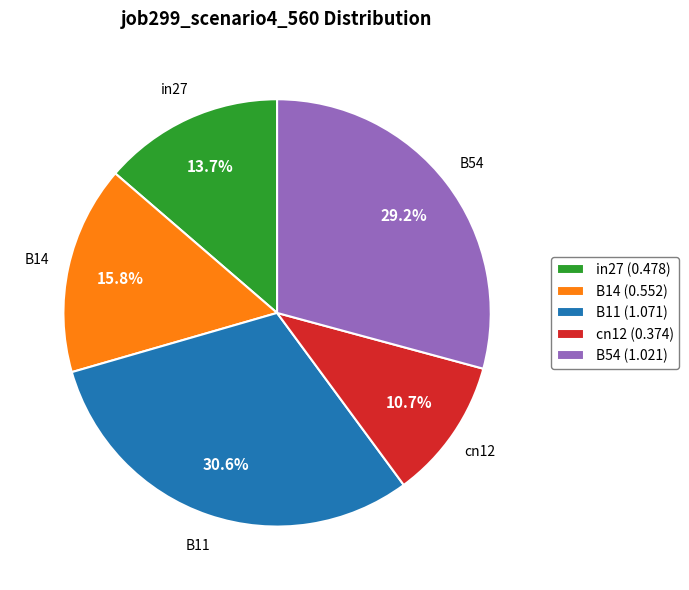

What is the largest slice in the pie chart?

B11